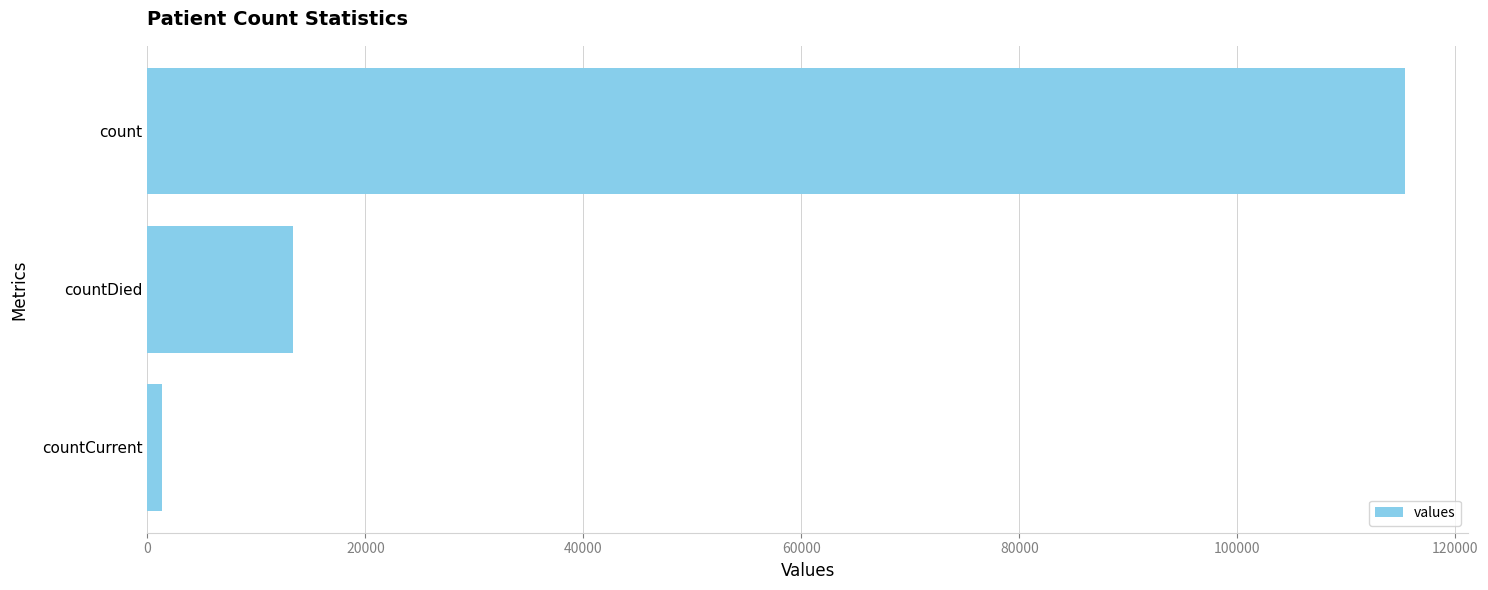

Which has a higher value, count or countCurrent?

count